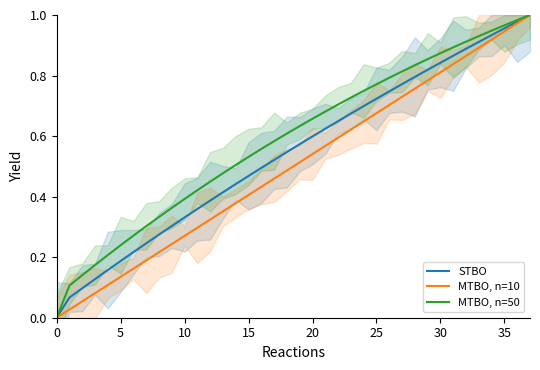

At which category does the chart reach its peak across all series?

37